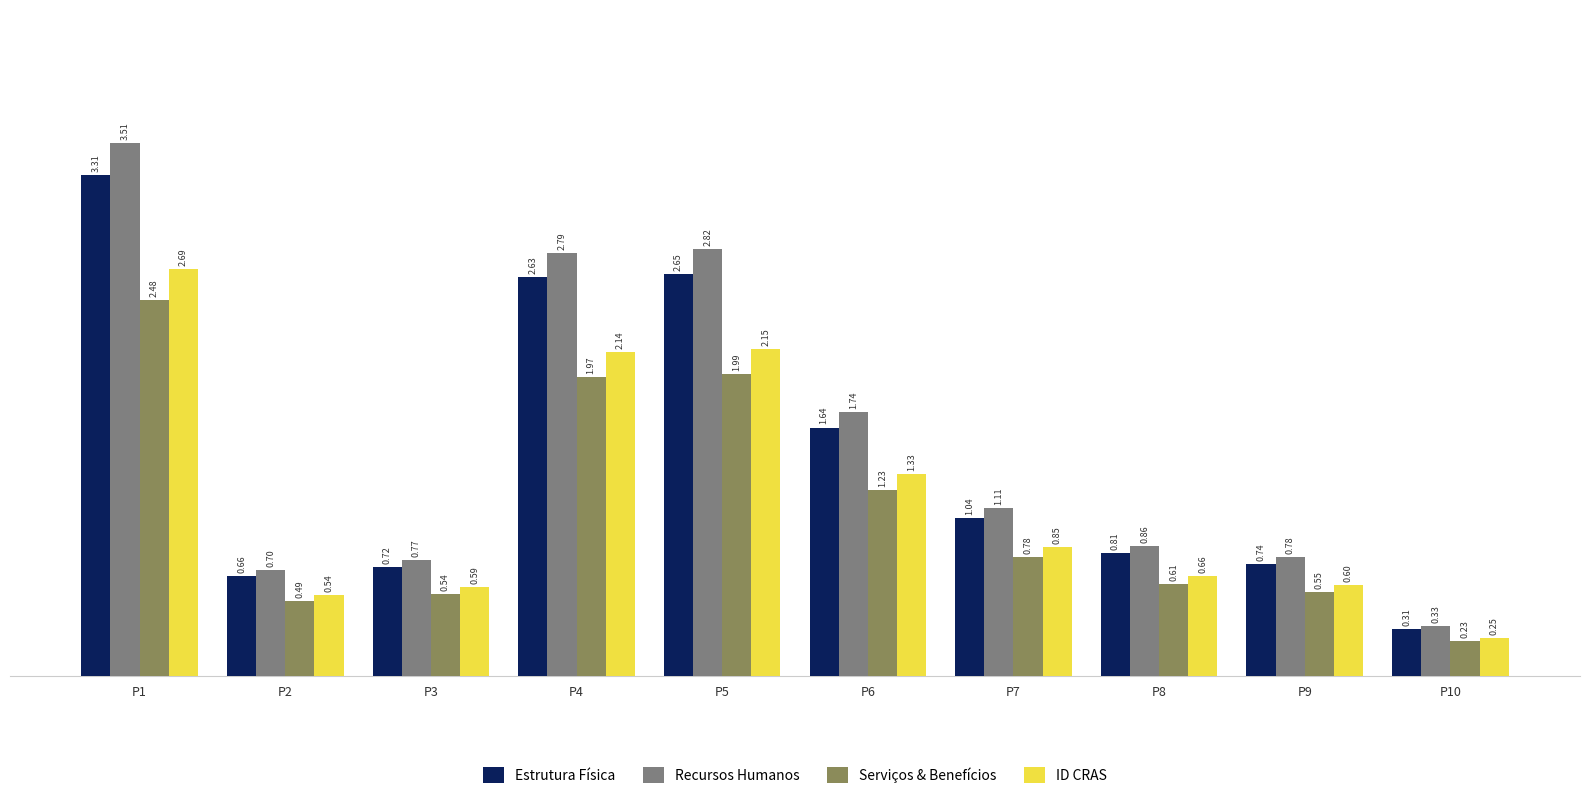

Which series has the largest total across all categories?

Recursos Humanos